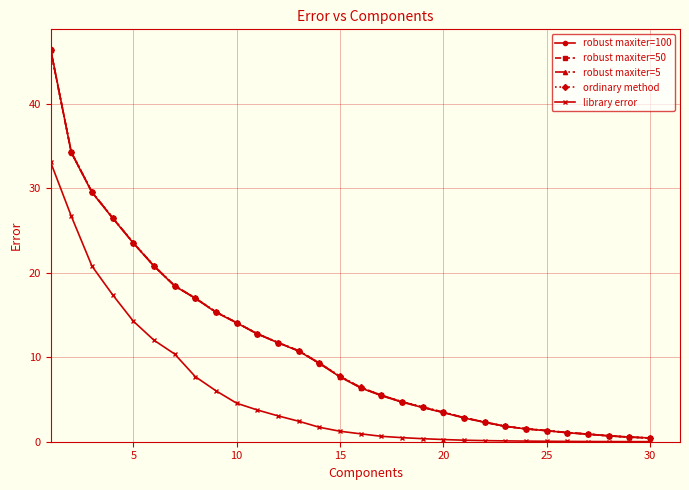

What is the value of the robust maxiter=5 point at the 14th from the left?

9.3